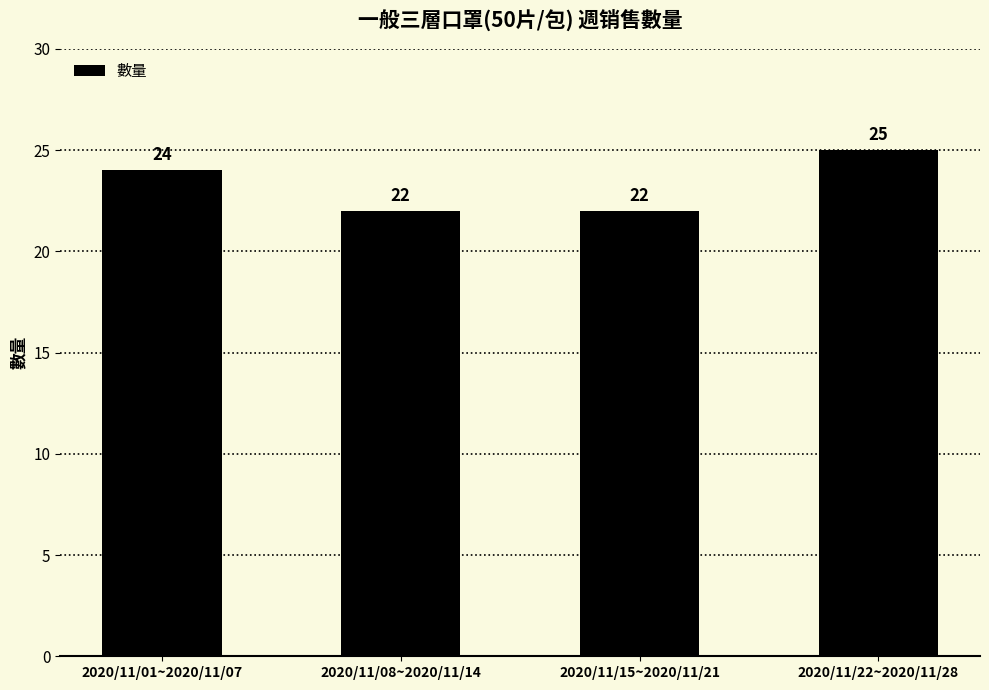

What position from the left is 2020/11/15~2020/11/21?

3